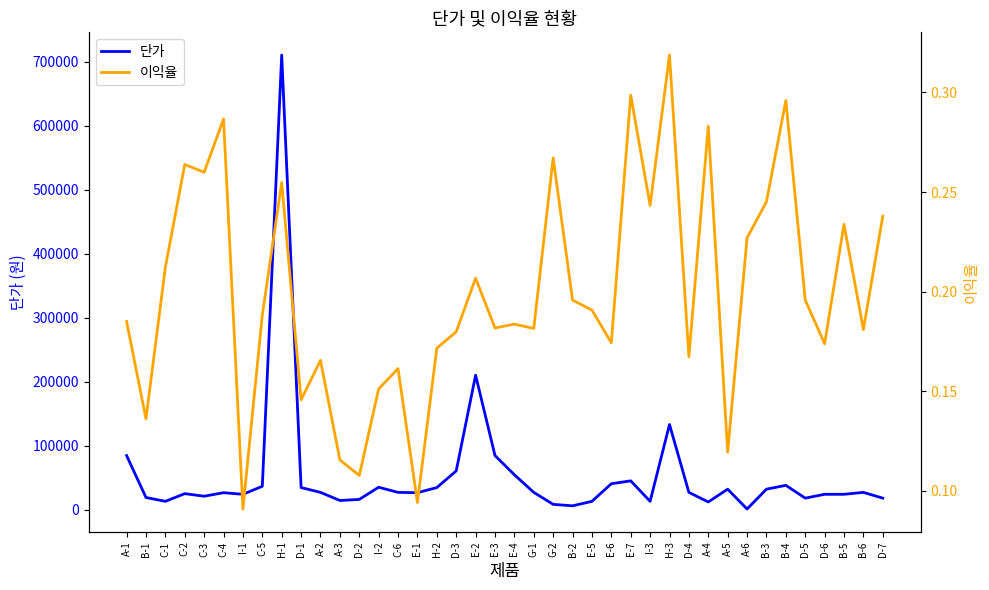

What is the difference between the 단가 values at B-1 and A-6?

18000